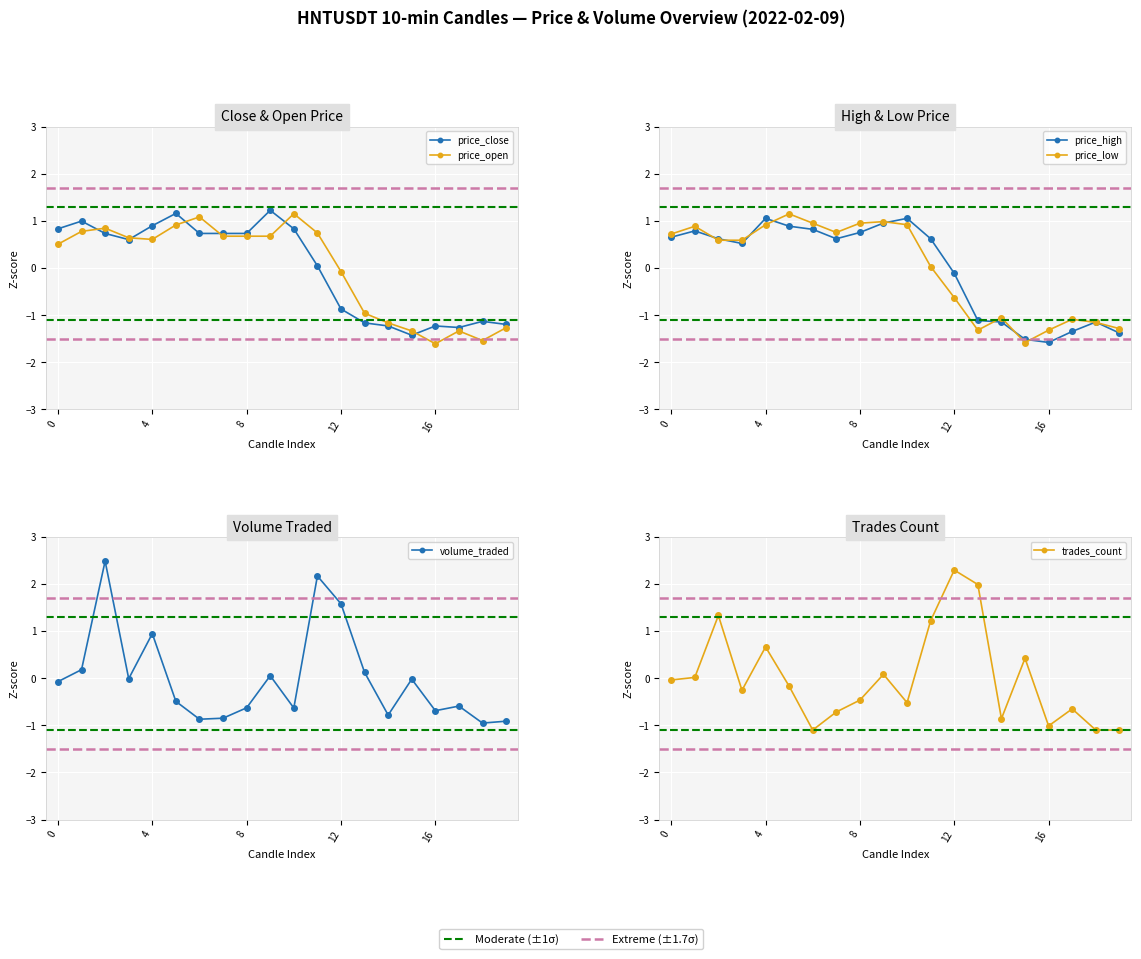

Is the value of price_close at 4 greater than the value of price_low at 4?

Yes